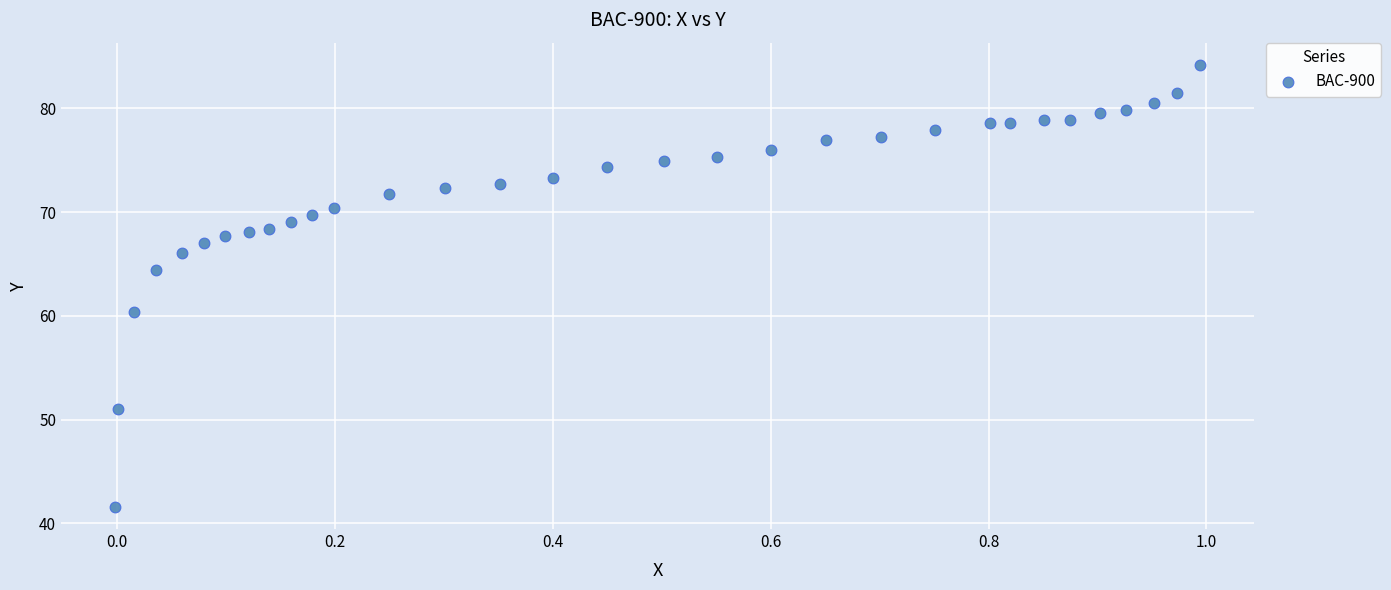

What Y value in the scatter plot is closest to 62?

60.4